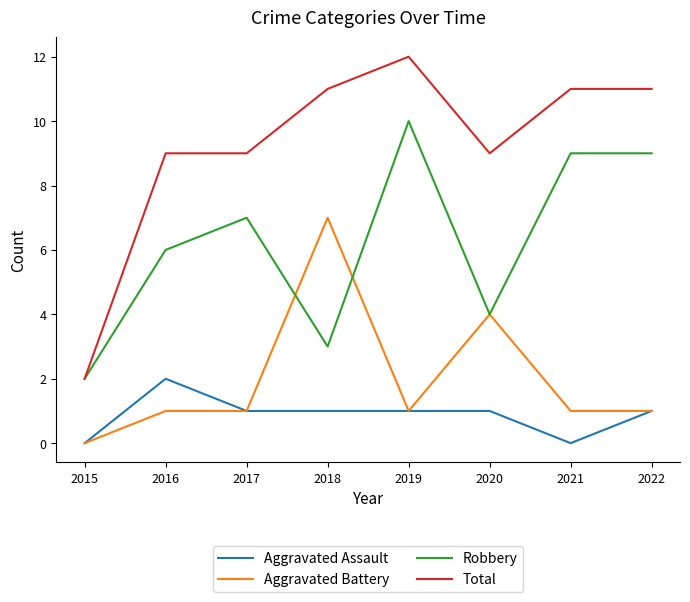

The value of Robbery at 2020 is 1. True or false?

False